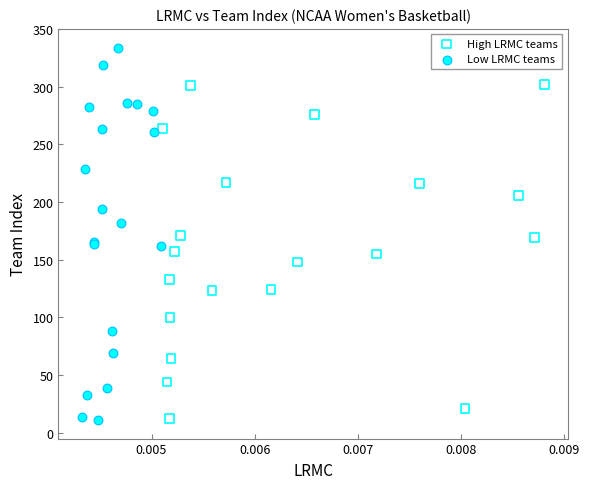

What are all the series names shown in the legend?

High LRMC teams, Low LRMC teams